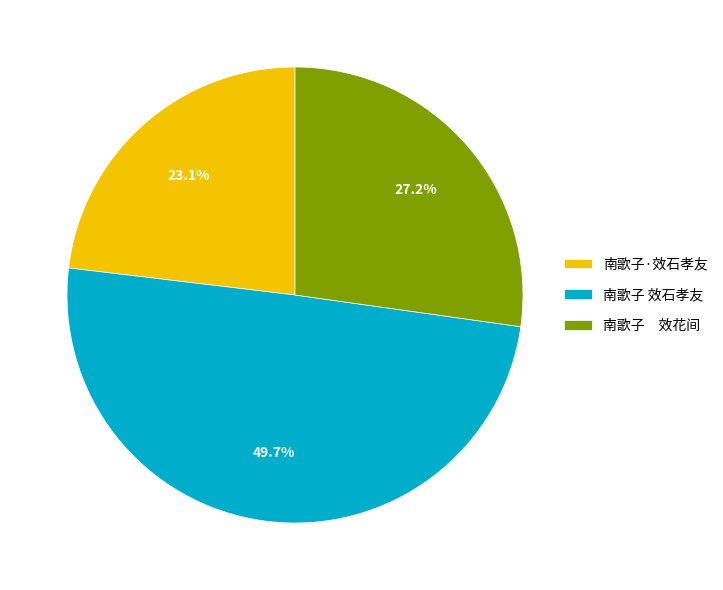

Is it true that 南歌子 效石孝友 is 50% of the pie?

True